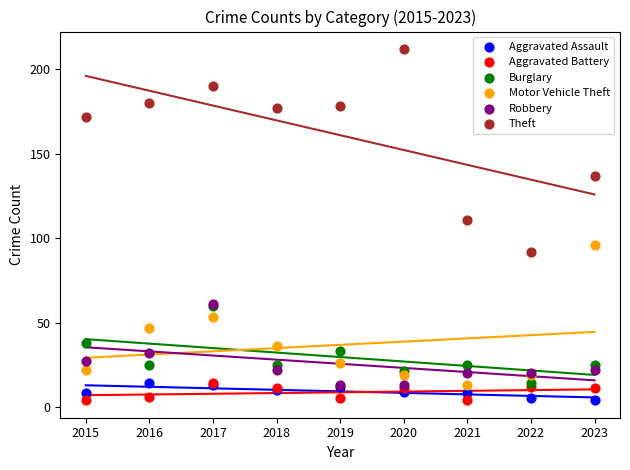

In the Theft series, what Y value is closest to 152?

137